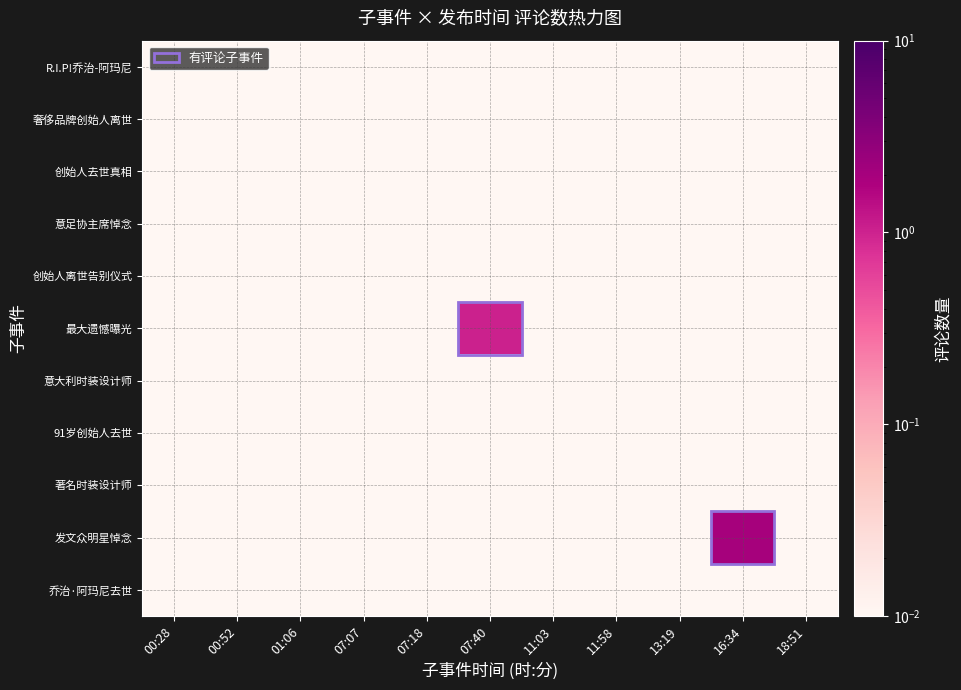

Which category has the lowest value across all series?

00:28